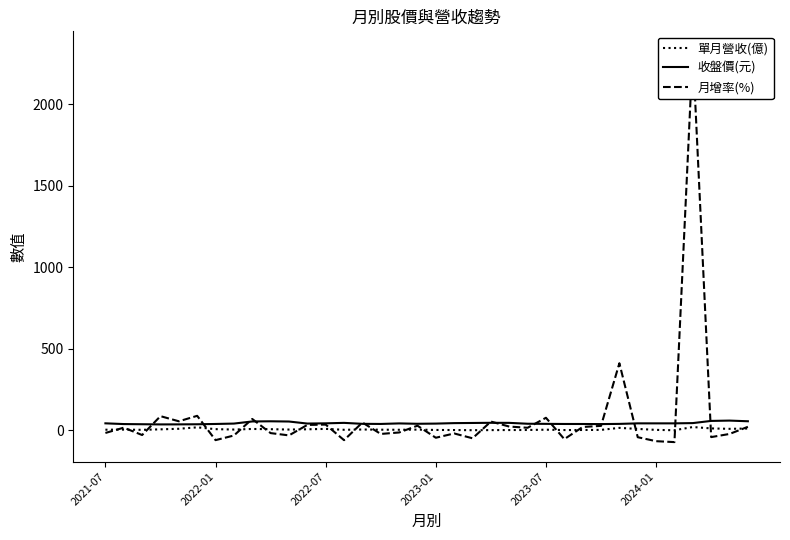

Where is the first local minimum for 單月營收(億)?

2022-07